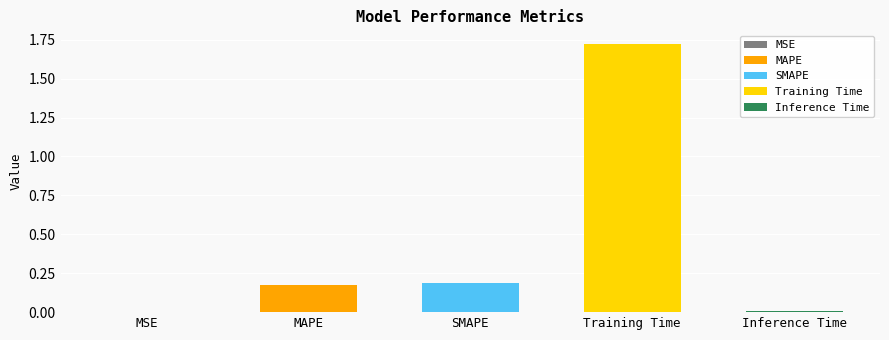

What is the difference between the maximum and second lowest values?

1.7